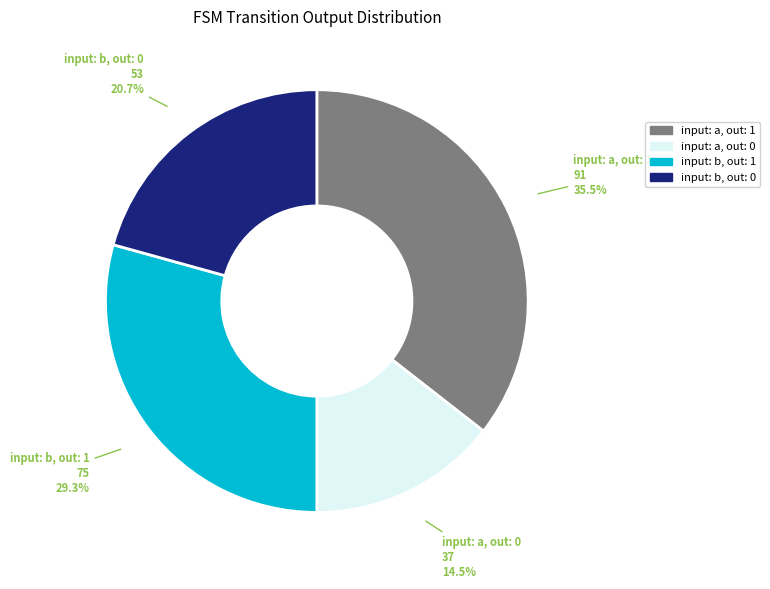

How many slices are in this pie chart?

4